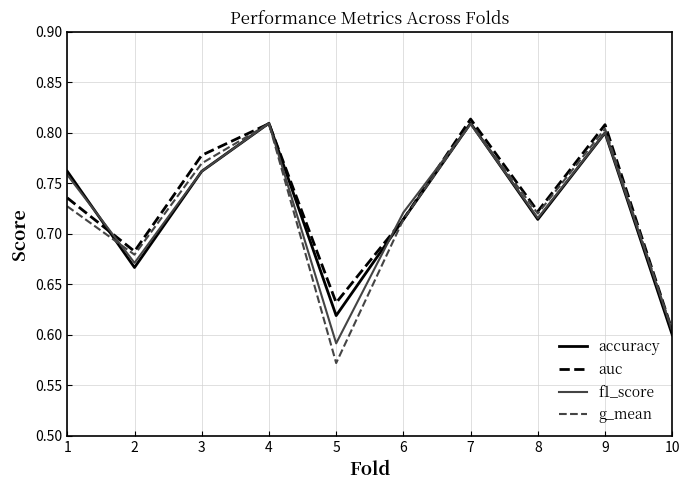

True or false: g_mean has more than 1 interior local peaks.

True